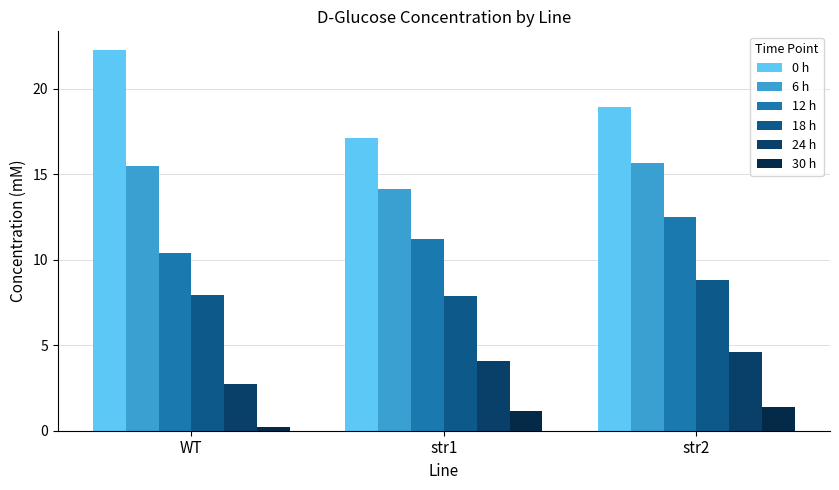

Reading left to right, transcribe all the data shown in this chart.

0 h: WT=22.2	str1=17.1	str2=18.9
6 h: WT=15.5	str1=14.1	str2=15.6
12 h: WT=10.4	str1=11.2	str2=12.5
18 h: WT=7.9	str1=7.9	str2=8.8
24 h: WT=2.8	str1=4.1	str2=4.6
30 h: WT=0.2	str1=1.1	str2=1.4